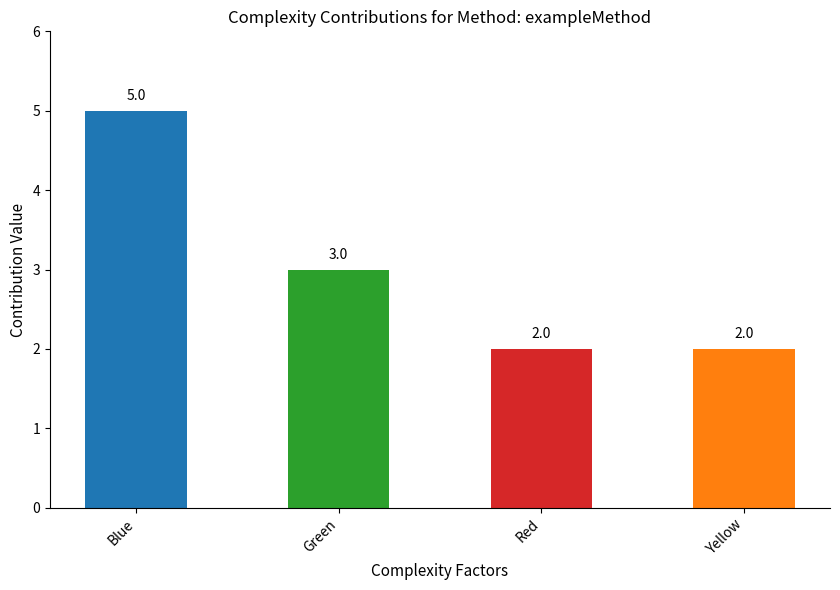

Reading left to right, extract all data points from this chart.

5	3	2	2